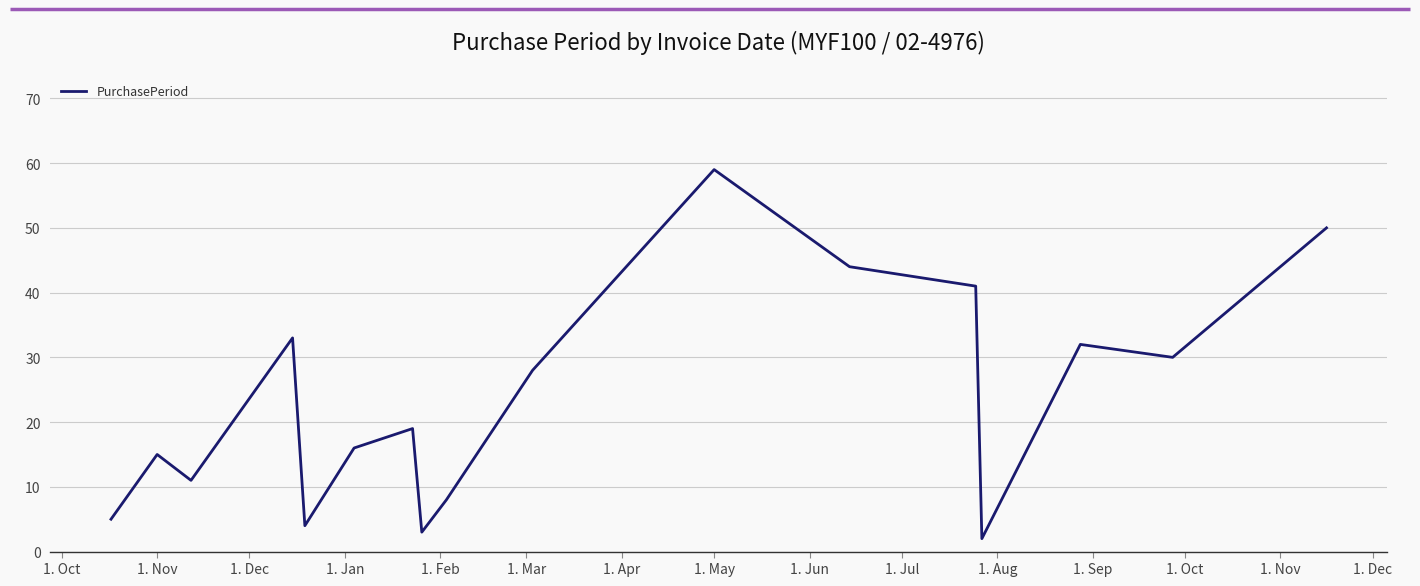

What is the maximum value shown in the chart?

59